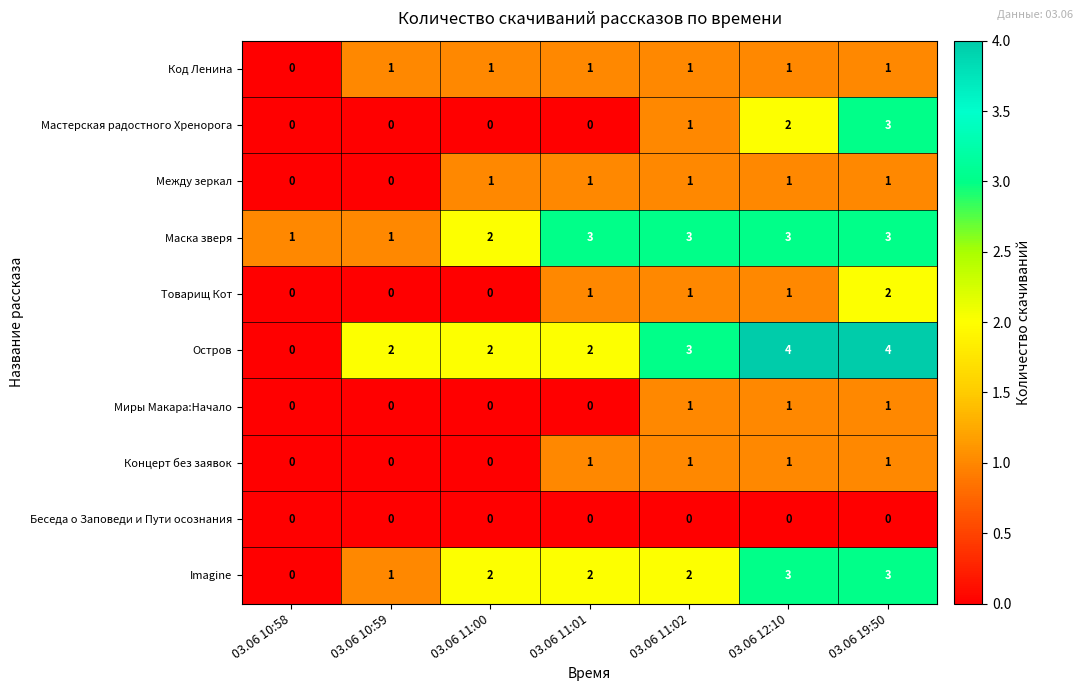

What is the spread (max minus min) of values at 03.06 12:10?

4